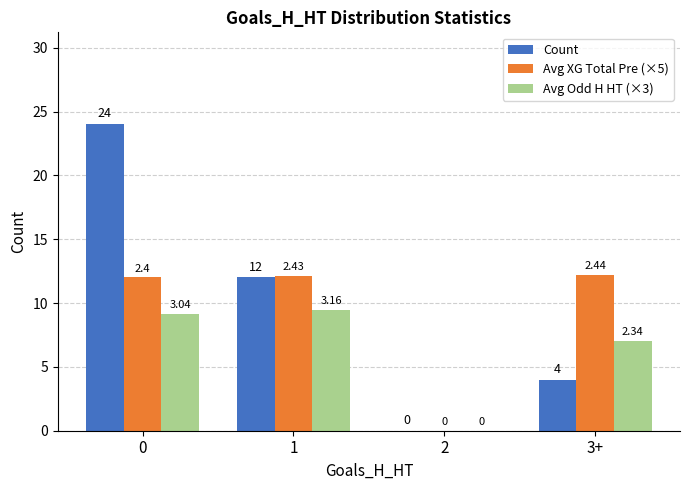

What is the average value of the Avg Odd H HT (×3) series?

6.4